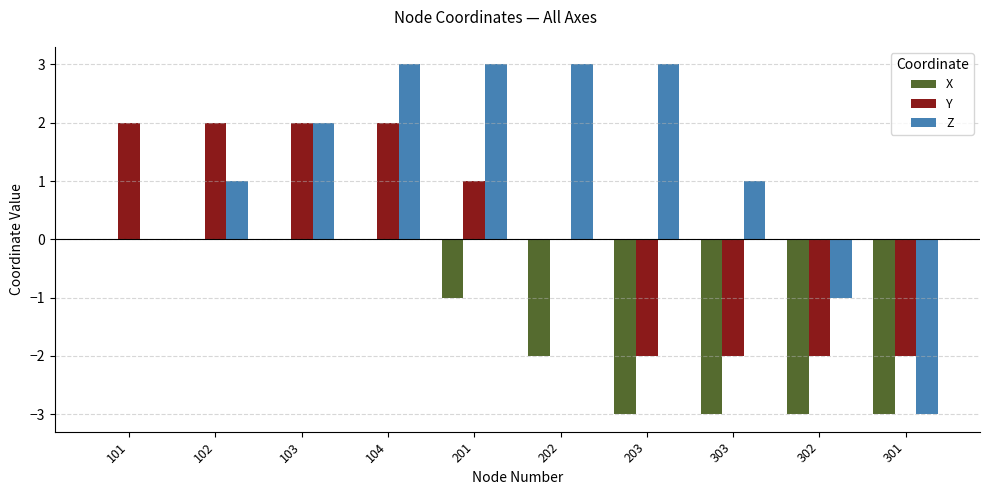

Reading right to left, what are all the values shown in this chart?

X: -3	-3	-3	-3	-2	-1	0	0	0	0
Y: -2	-2	-2	-2	0	1	2	2	2	2
Z: -3	-1	1	3	3	3	3	2	1	0